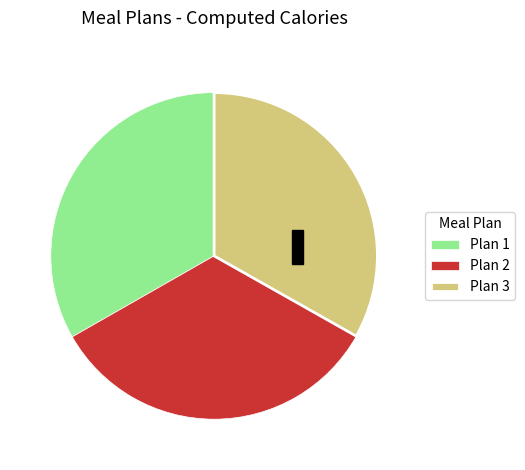

Do Plan 1 and Plan 3 together represent more than half of the pie?

Yes